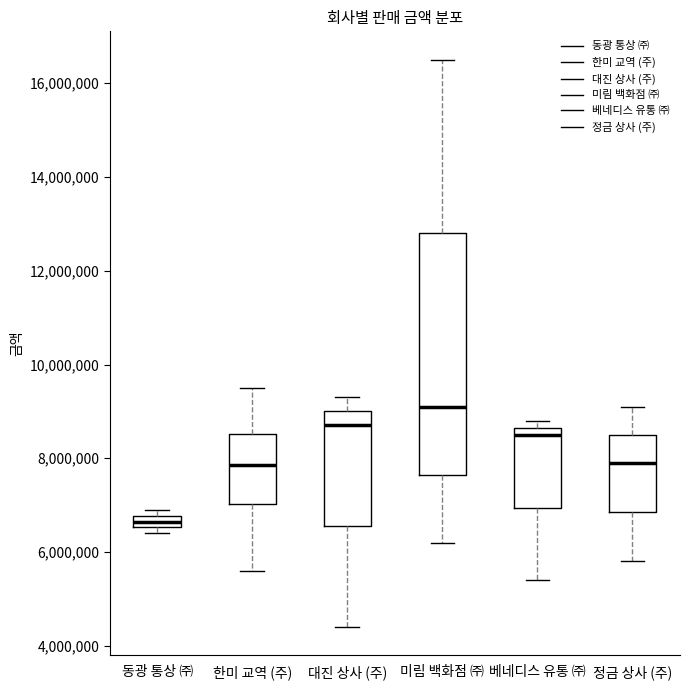

Which box has the highest median line?

미림 백화점 ㈜